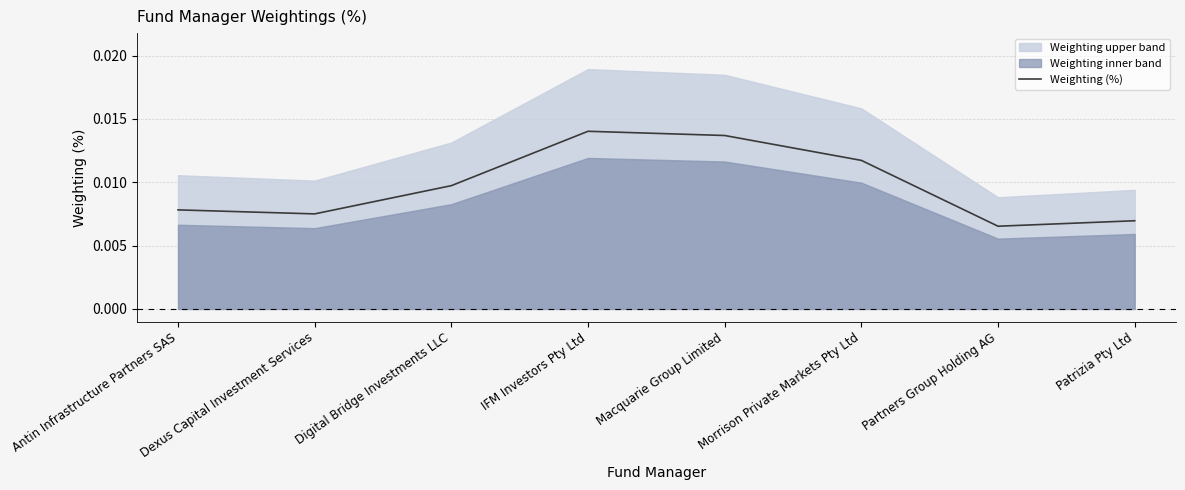

What is the sum of all values?

0.1